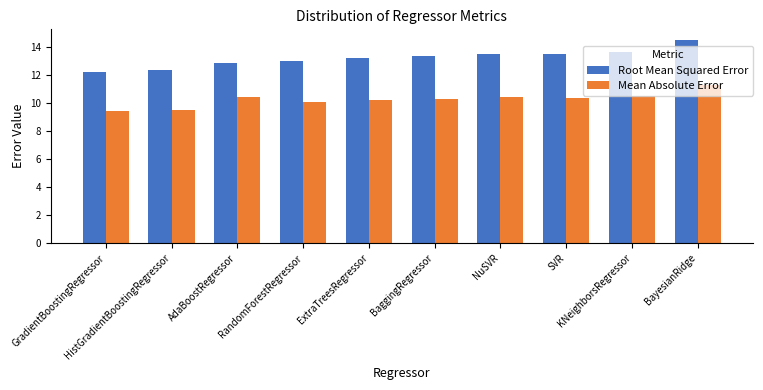

Which series has the widest spread of values?

Root Mean Squared Error